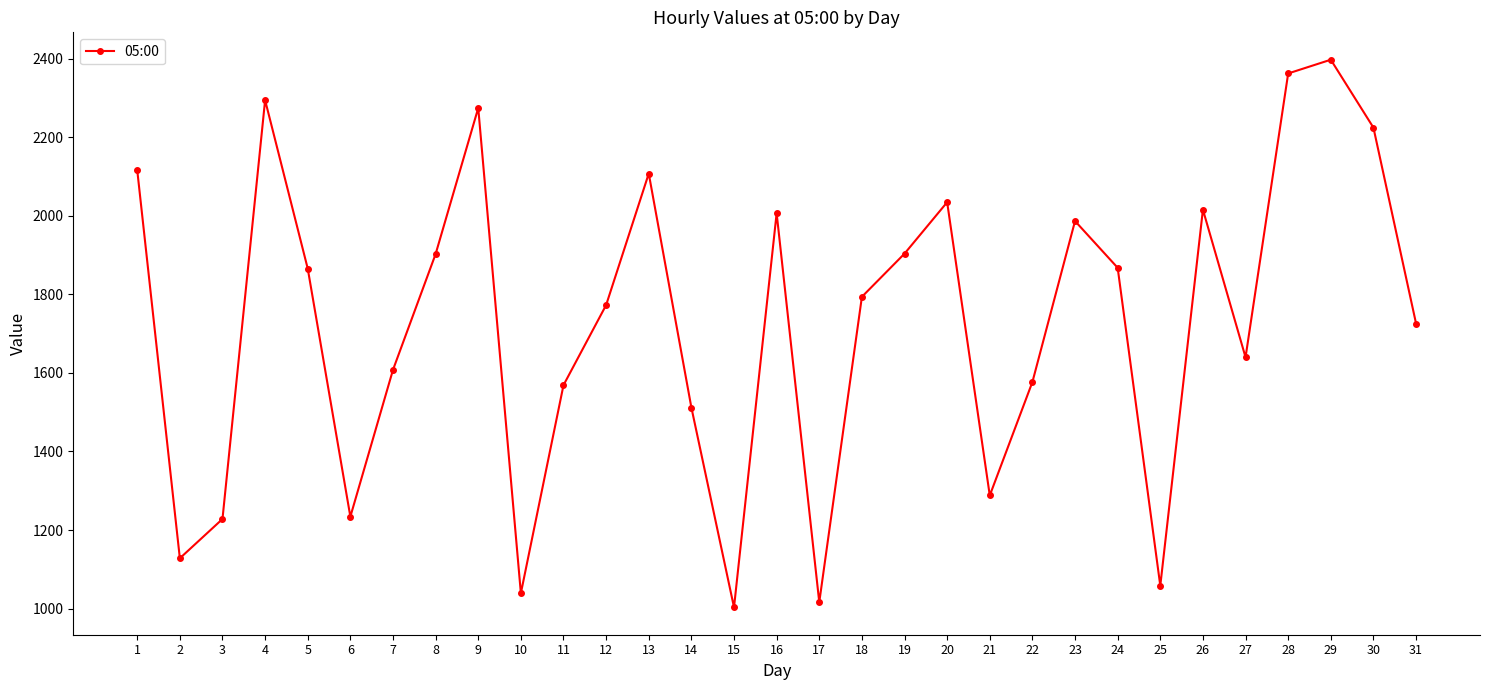

Approximately how many times larger is the value at 11 compared to 18?

0.9